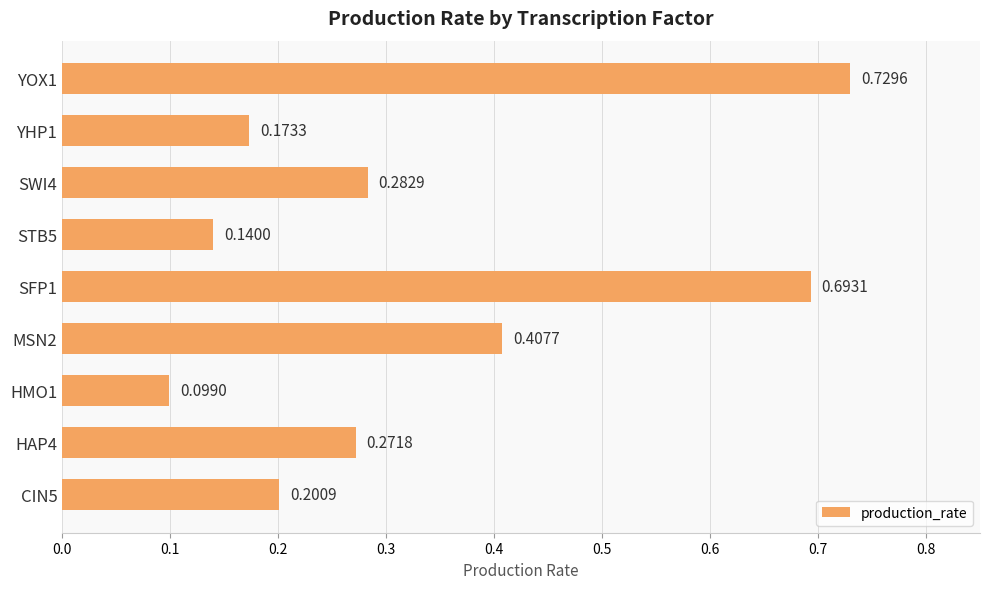

At which category does the chart reach its peak across all series?

YOX1